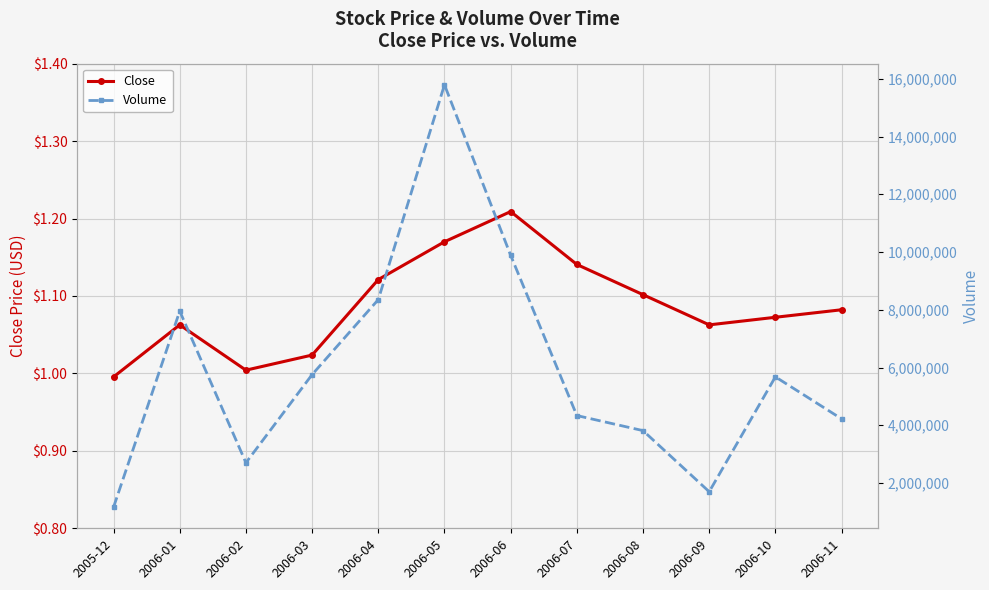

At which label is Volume closest to 8477539?

2006-04